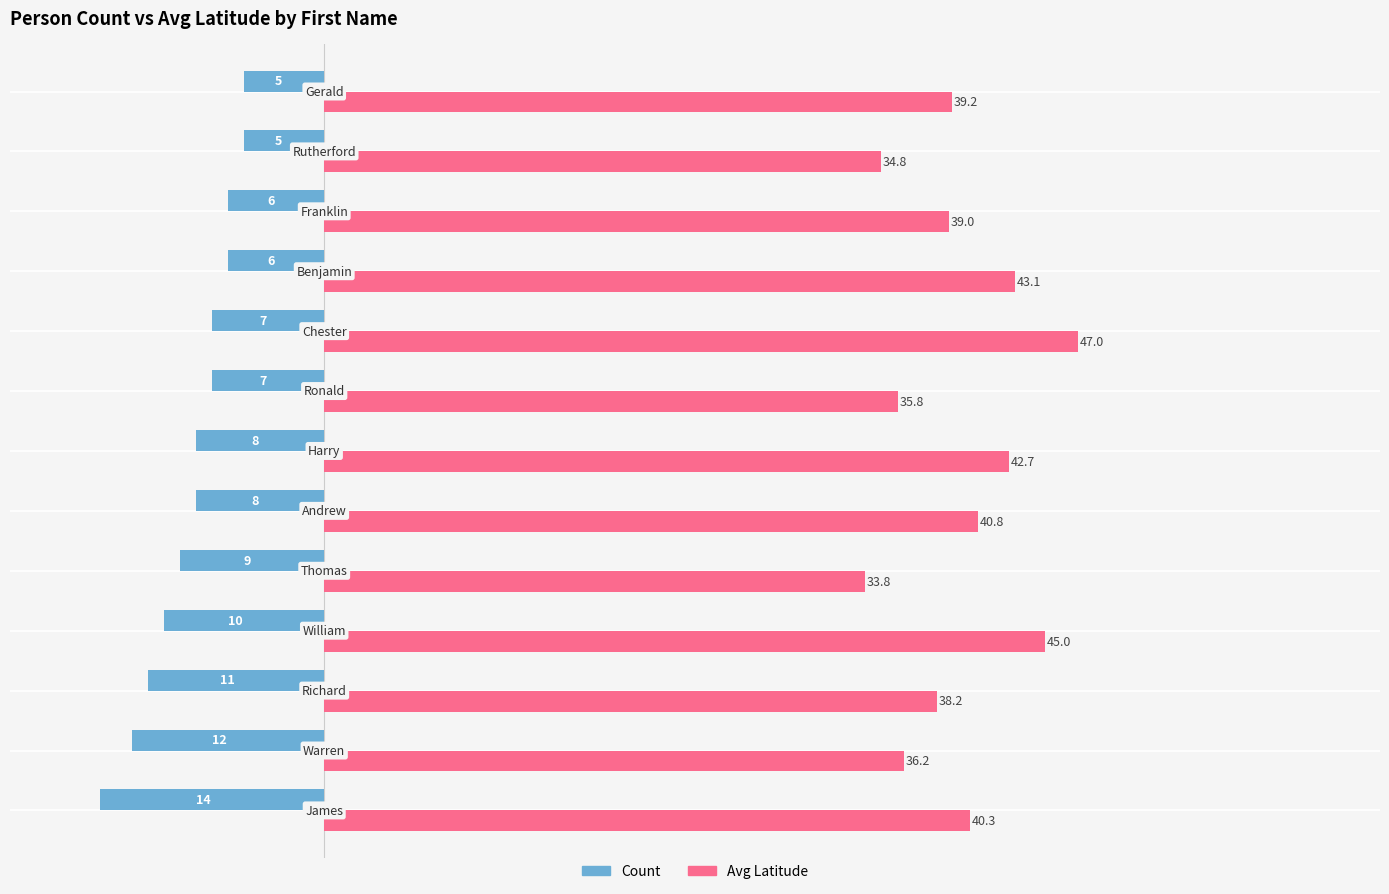

Rank the series by their maximum value, from lowest to highest.

Count, Avg Latitude